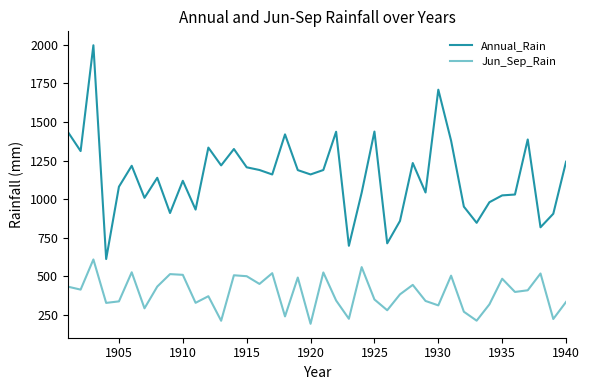

Which series has the largest range (max minus min)?

Annual_Rain